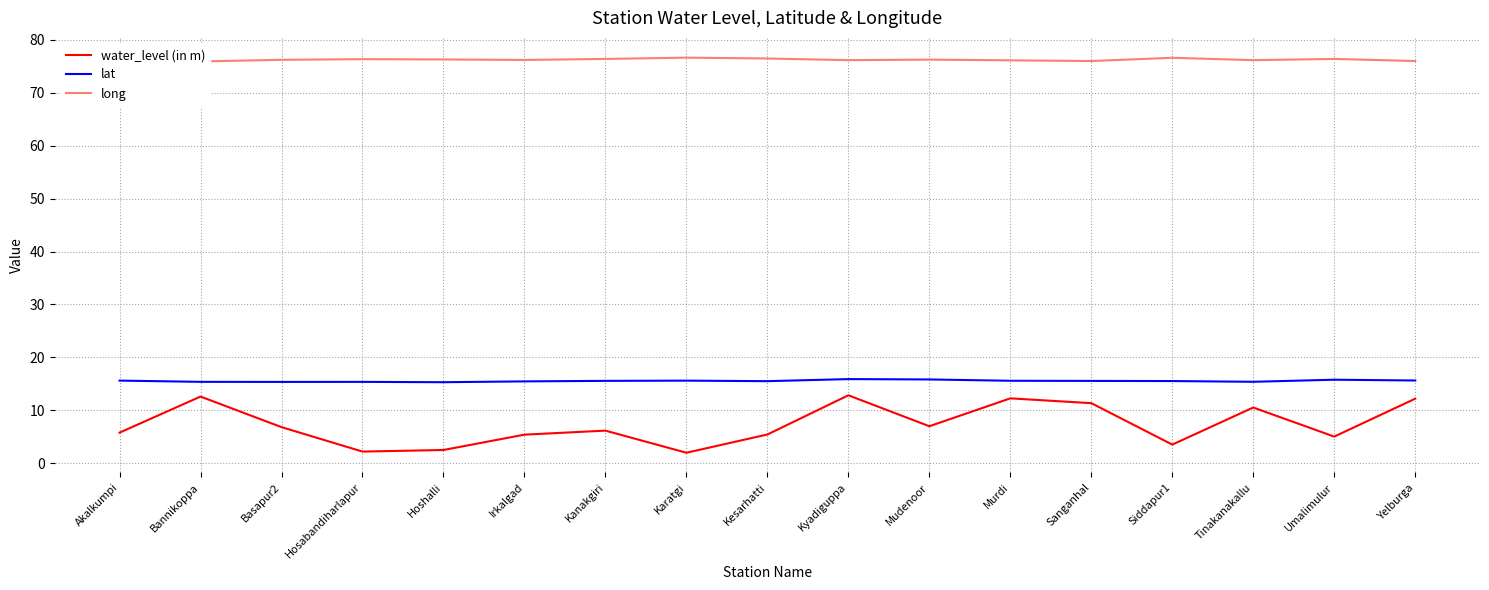

Is it true that long equals 123.4 at Karatgi?

False